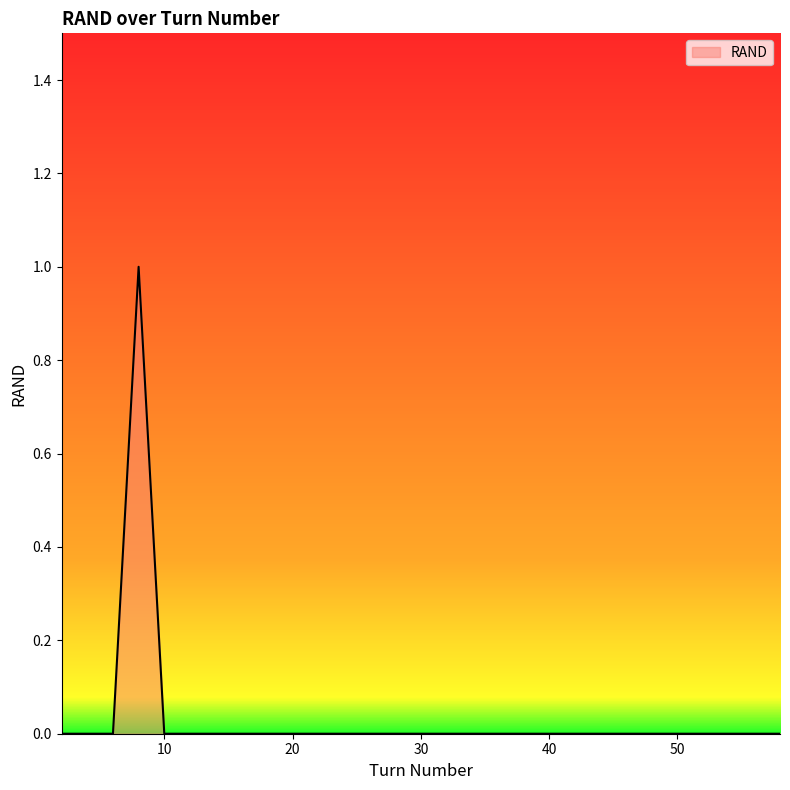

Does the chart display data point markers on the line(s)?

No